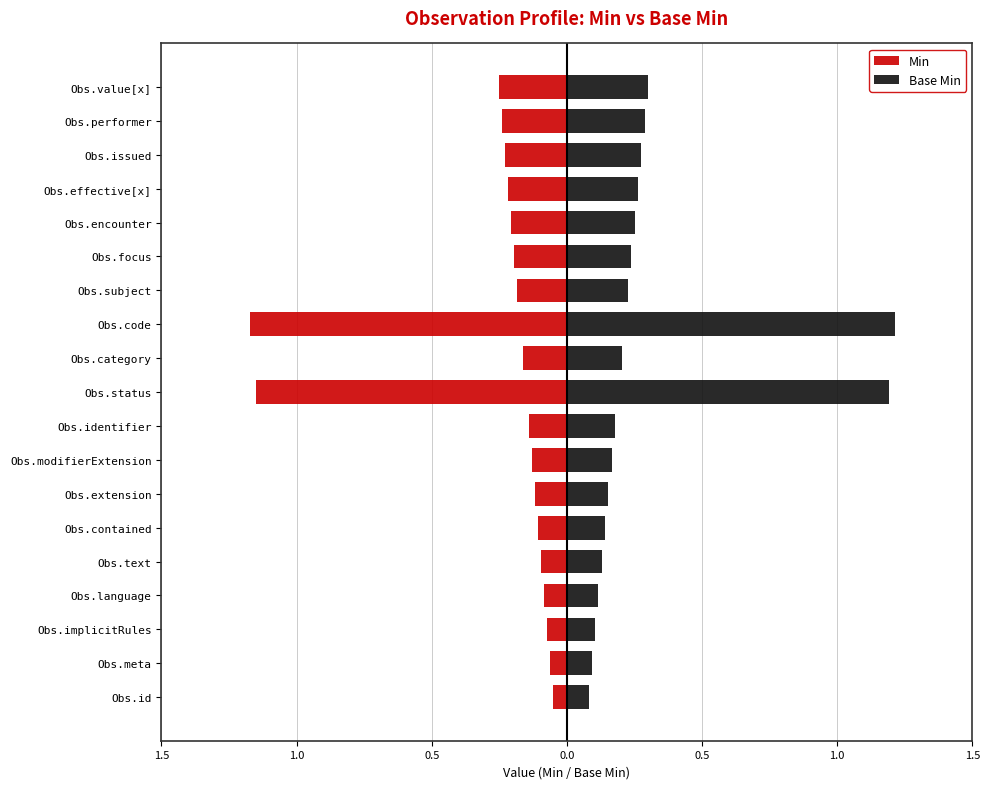

Are the bars grouped side by side (vs. stacked)?

Yes